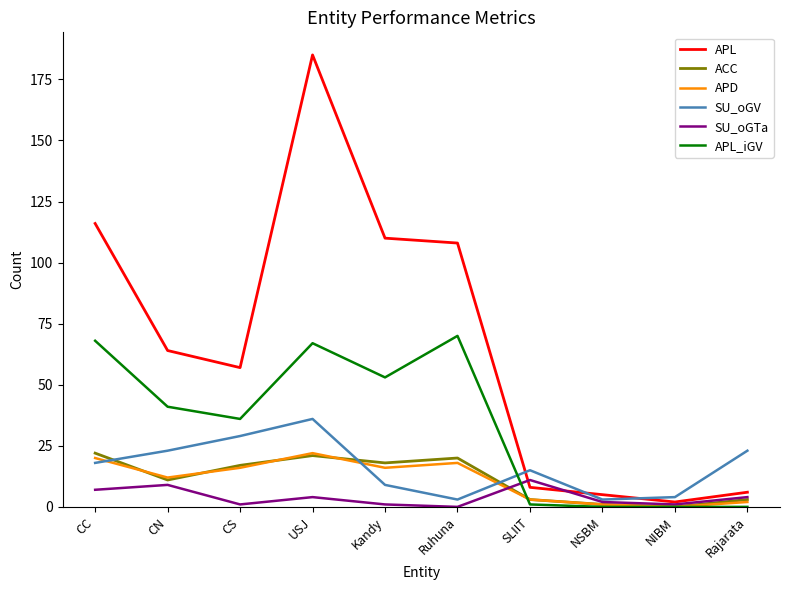

What is the approximate value of SU_oGTa at CC?

7